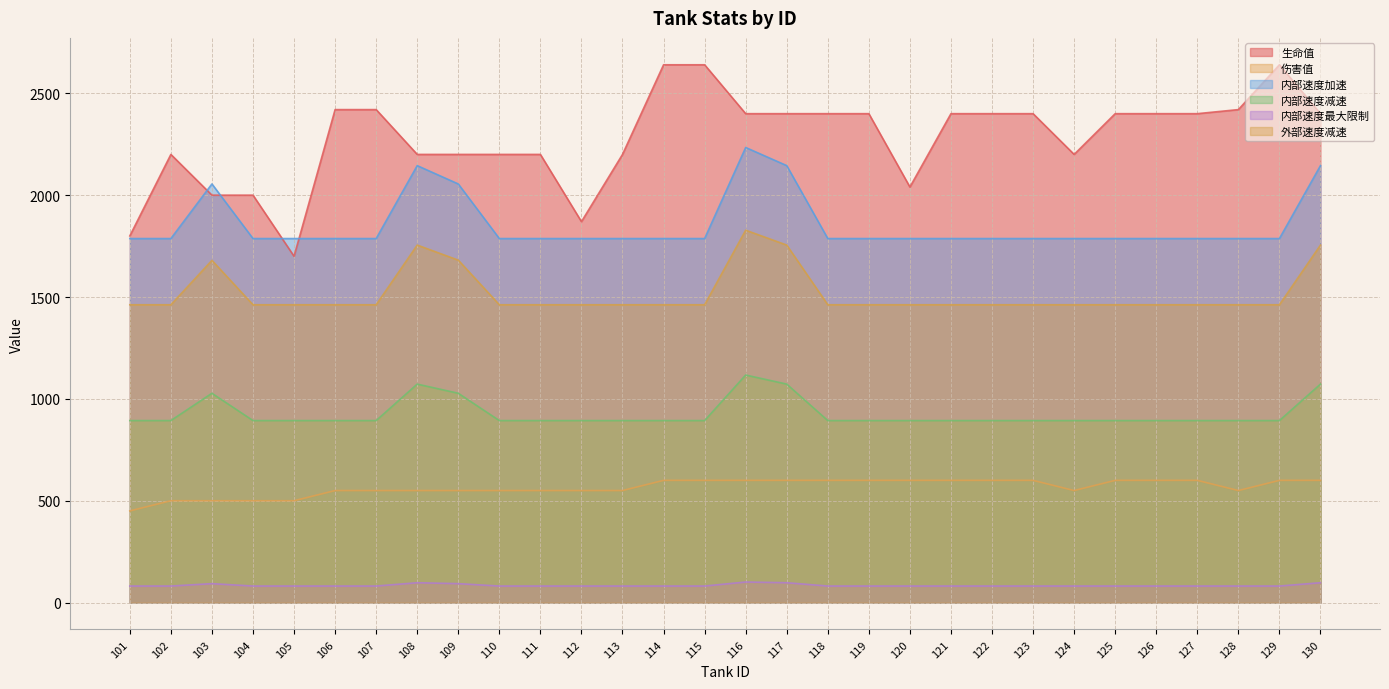

True or false: 内部速度最大限制 and 生命值 cross at least once.

False